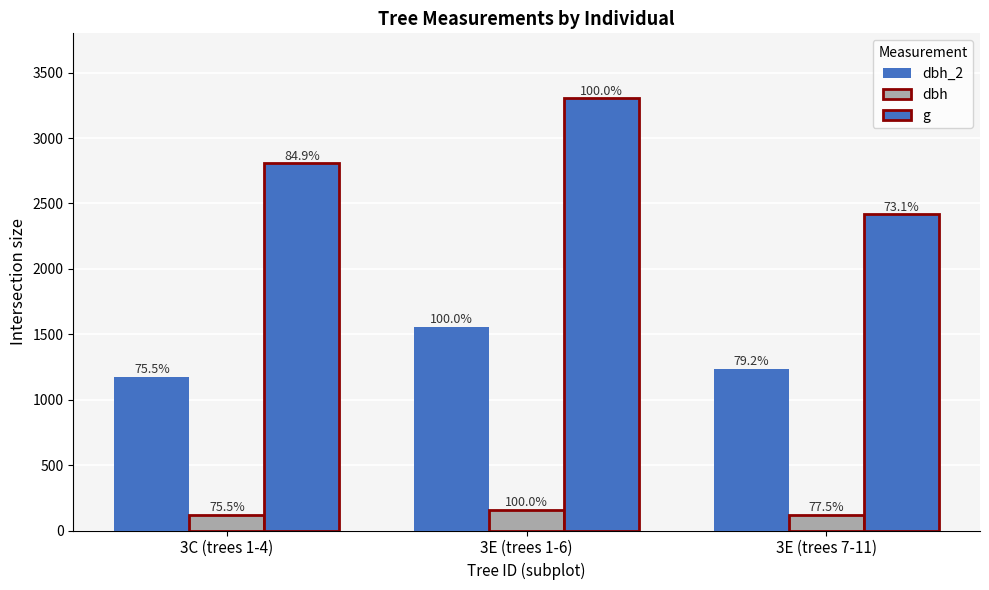

Reading right to left, list all the values displayed in this chart.

dbh_2: 3E (trees 7-11)=1234.0	3E (trees 1-6)=1558.0	3C (trees 1-4)=1176.0
dbh: 3E (trees 7-11)=121.8	3E (trees 1-6)=157.3	3C (trees 1-4)=118.8
g: 3E (trees 7-11)=2415.8	3E (trees 1-6)=3304.3	3C (trees 1-4)=2805.4